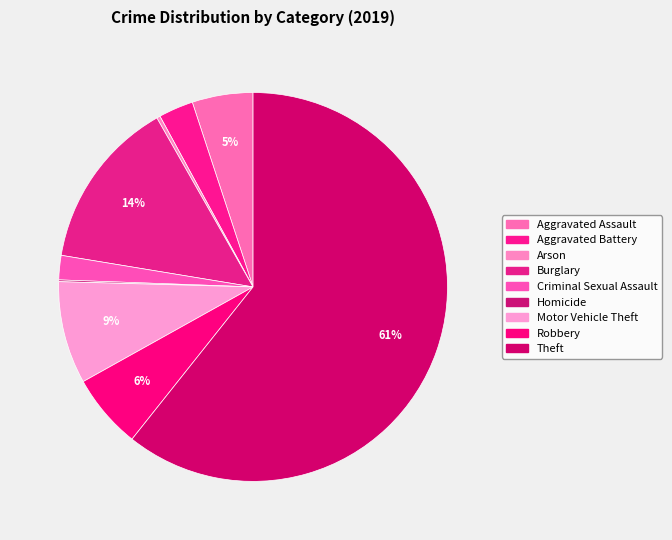

Rank the categories by value from highest to lowest.

Theft, Burglary, Motor Vehicle Theft, Robbery, Aggravated Assault, Aggravated Battery, Criminal Sexual Assault, Arson, Homicide